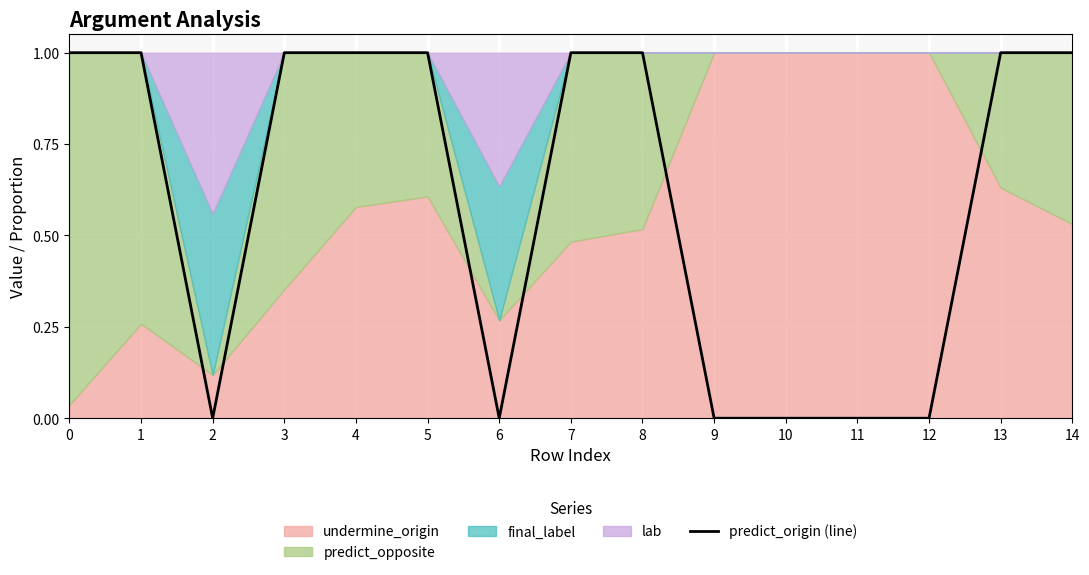

What is the sum of the values at 4 and 2?

1.0